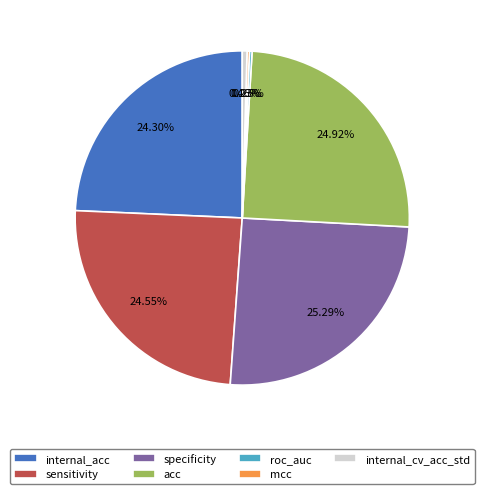

Is internal_acc the majority of the pie?

No